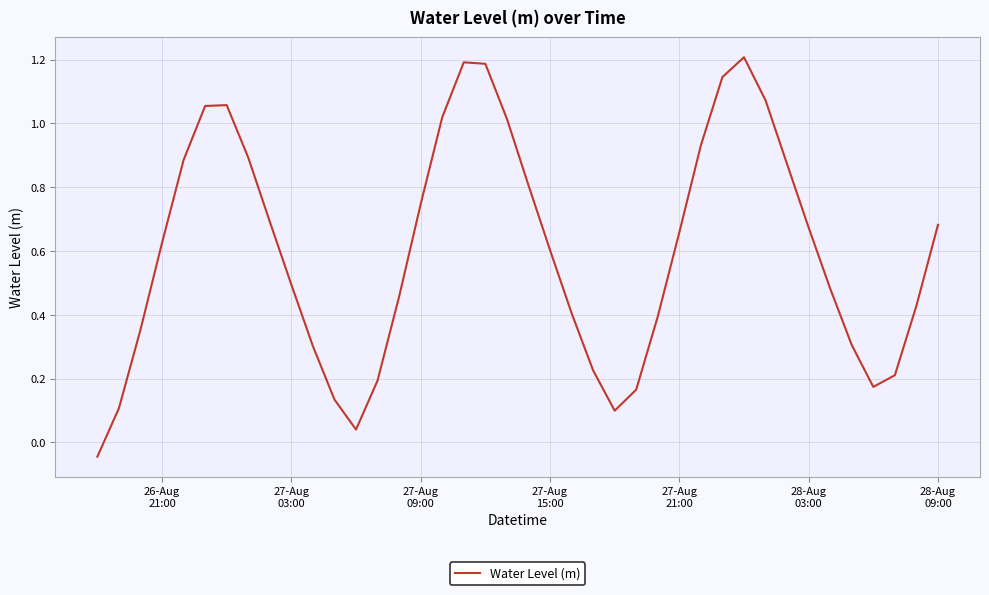

What is the greatest value displayed?

1.2